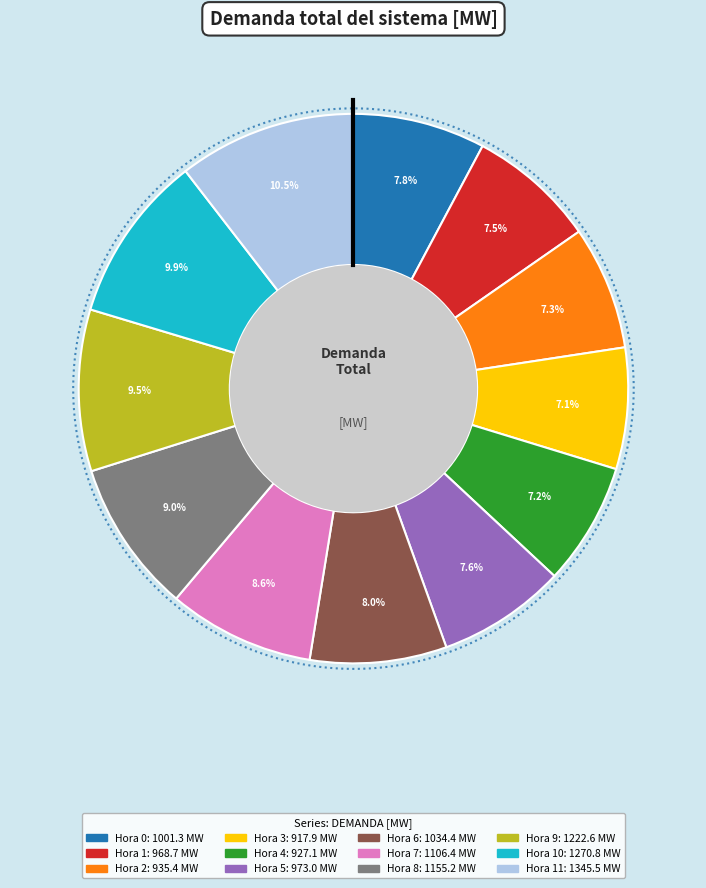

Rank the categories by value from highest to lowest.

Hora 11, Hora 10, Hora 9, Hora 8, Hora 7, Hora 6, Hora 0, Hora 5, Hora 1, Hora 2, Hora 4, Hora 3